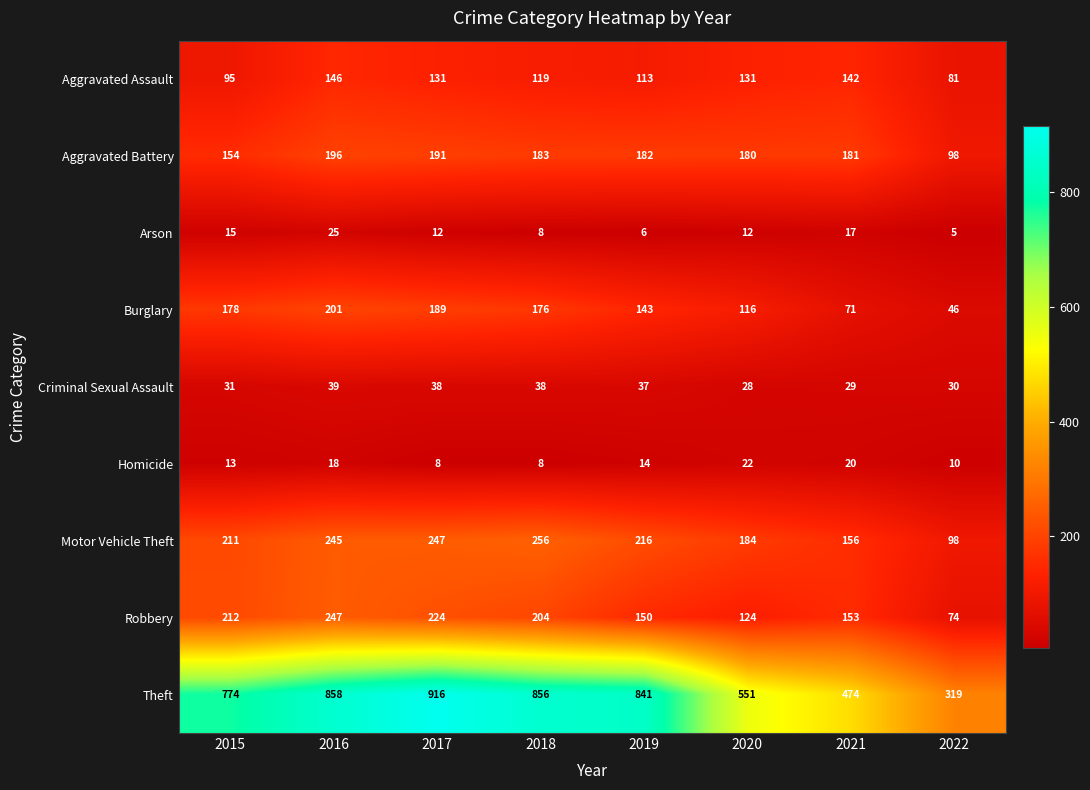

What is the lowest value of the Burglary series?

46